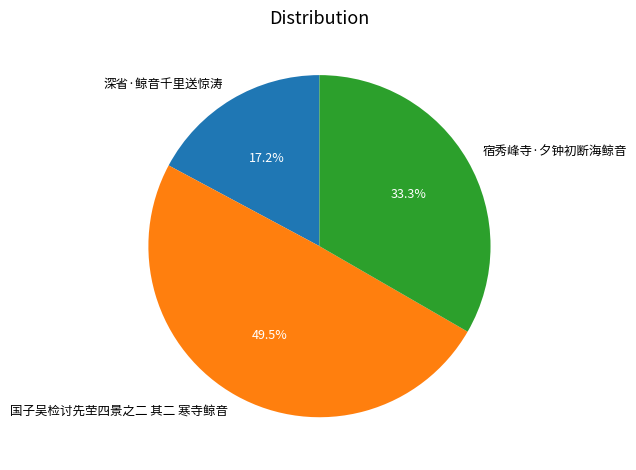

Which category has the smallest portion of the pie?

深省·鲸音千里送惊涛